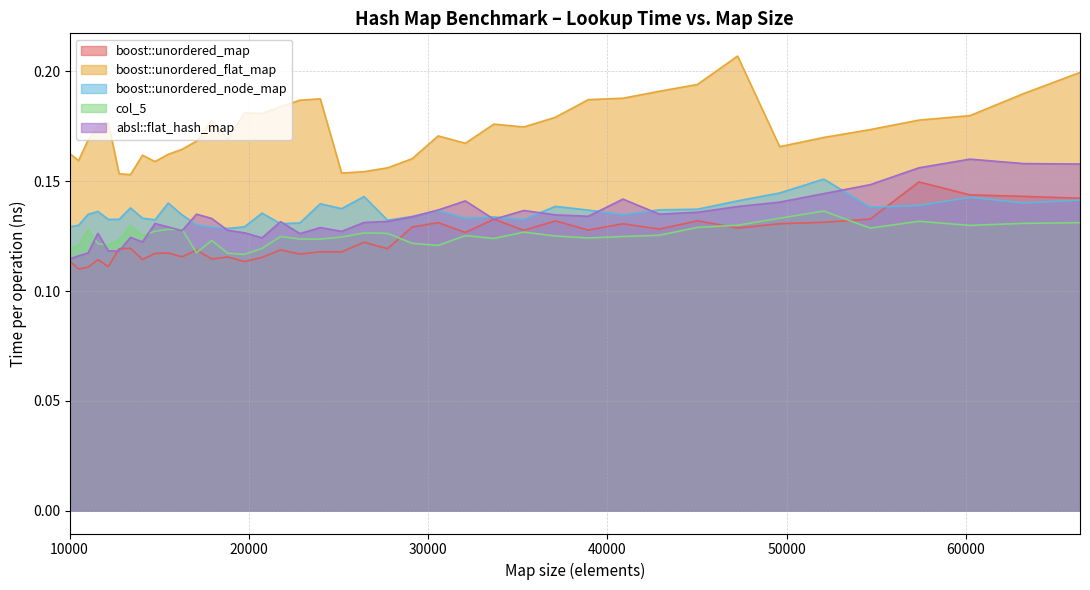

Reading right to left, list all the values displayed in this chart.

boost::unordered_map: 66358=0.1	63216=0.1	60223=0.1	57372=0.1	54656=0.1	52069=0.1	49605=0.1	47258=0.1	45022=0.1	42892=0.1	40863=0.1	38930=0.1	37089=0.1	35335=0.1	33664=0.1	32072=0.1	30555=0.1	29110=0.1	27733=0.1	26421=0.1	25171=0.1	23980=0.1	22845=0.1	21764=0.1	20734=0.1	19753=0.1	18818=0.1	17927=0.1	17078=0.1	16269=0.1	15498=0.1	14763=0.1	14063=0.1	13396=0.1	12760=0.1	12154=0.1	11576=0.1	11025=0.1	10500=0.1	10000=0.1
boost::unordered_flat_map: 66358=0.2	63216=0.2	60223=0.2	57372=0.2	54656=0.2	52069=0.2	49605=0.2	47258=0.2	45022=0.2	42892=0.2	40863=0.2	38930=0.2	37089=0.2	35335=0.2	33664=0.2	32072=0.2	30555=0.2	29110=0.2	27733=0.2	26421=0.2	25171=0.2	23980=0.2	22845=0.2	21764=0.2	20734=0.2	19753=0.2	18818=0.2	17927=0.2	17078=0.2	16269=0.2	15498=0.2	14763=0.2	14063=0.2	13396=0.2	12760=0.2	12154=0.2	11576=0.2	11025=0.2	10500=0.2	10000=0.2
boost::unordered_node_map: 66358=0.1	63216=0.1	60223=0.1	57372=0.1	54656=0.1	52069=0.2	49605=0.1	47258=0.1	45022=0.1	42892=0.1	40863=0.1	38930=0.1	37089=0.1	35335=0.1	33664=0.1	32072=0.1	30555=0.1	29110=0.1	27733=0.1	26421=0.1	25171=0.1	23980=0.1	22845=0.1	21764=0.1	20734=0.1	19753=0.1	18818=0.1	17927=0.1	17078=0.1	16269=0.1	15498=0.1	14763=0.1	14063=0.1	13396=0.1	12760=0.1	12154=0.1	11576=0.1	11025=0.1	10500=0.1	10000=0.1
col_5: 66358=0.1	63216=0.1	60223=0.1	57372=0.1	54656=0.1	52069=0.1	49605=0.1	47258=0.1	45022=0.1	42892=0.1	40863=0.1	38930=0.1	37089=0.1	35335=0.1	33664=0.1	32072=0.1	30555=0.1	29110=0.1	27733=0.1	26421=0.1	25171=0.1	23980=0.1	22845=0.1	21764=0.1	20734=0.1	19753=0.1	18818=0.1	17927=0.1	17078=0.1	16269=0.1	15498=0.1	14763=0.1	14063=0.1	13396=0.1	12760=0.1	12154=0.1	11576=0.1	11025=0.1	10500=0.1	10000=0.1
absl::flat_hash_map: 66358=0.2	63216=0.2	60223=0.2	57372=0.2	54656=0.1	52069=0.1	49605=0.1	47258=0.1	45022=0.1	42892=0.1	40863=0.1	38930=0.1	37089=0.1	35335=0.1	33664=0.1	32072=0.1	30555=0.1	29110=0.1	27733=0.1	26421=0.1	25171=0.1	23980=0.1	22845=0.1	21764=0.1	20734=0.1	19753=0.1	18818=0.1	17927=0.1	17078=0.1	16269=0.1	15498=0.1	14763=0.1	14063=0.1	13396=0.1	12760=0.1	12154=0.1	11576=0.1	11025=0.1	10500=0.1	10000=0.1